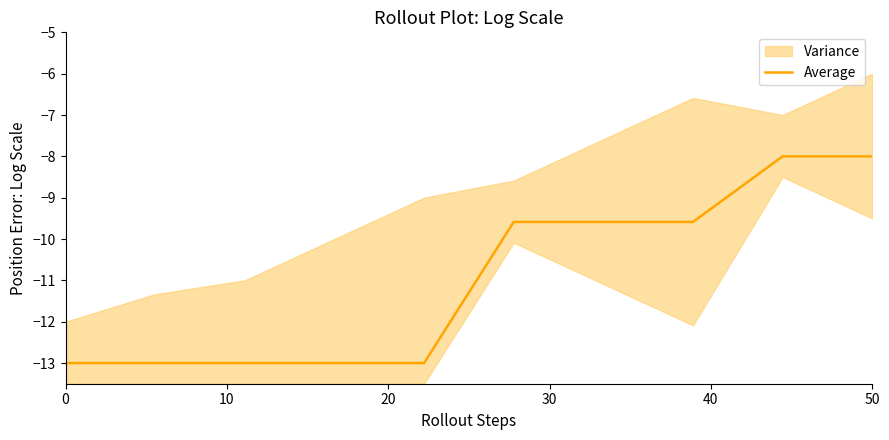

What is the value of the 3rd point from the left?

-13.0